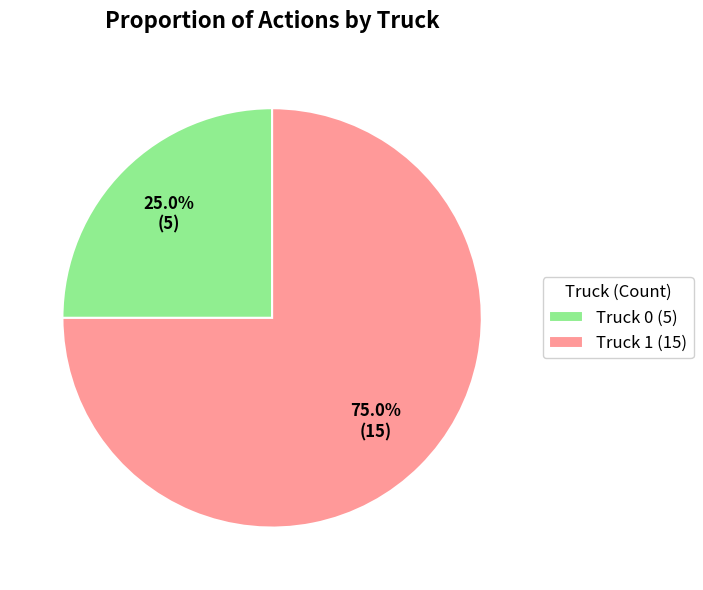

Count the number of slices in the pie.

2